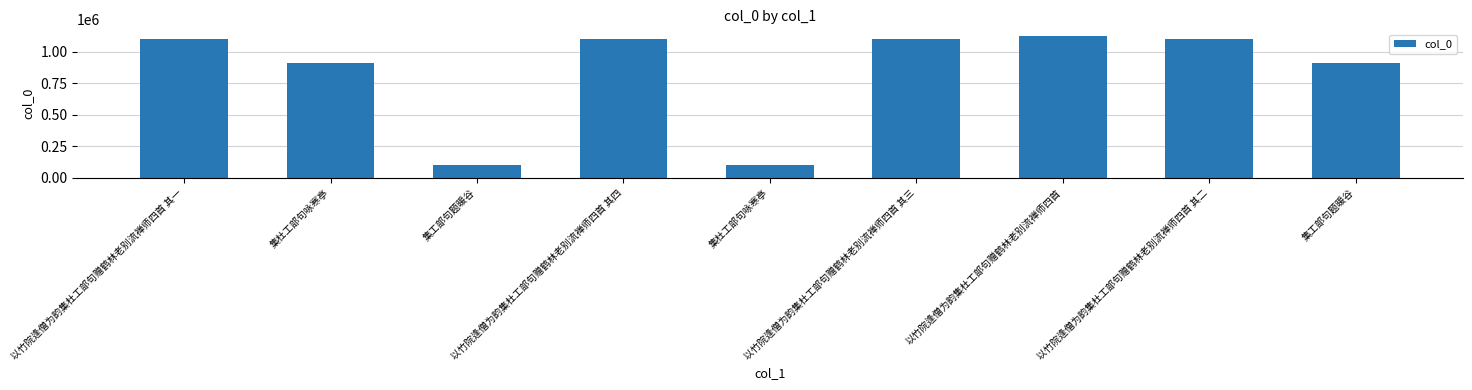

List the labels in order of value, largest first.

以竹院逢僧为韵集杜工部句赠鹤林老别流禅师四首, 以竹院逢僧为韵集杜工部句赠鹤林老别流禅师四首 其四, 以竹院逢僧为韵集杜工部句赠鹤林老别流禅师四首 其三, 以竹院逢僧为韵集杜工部句赠鹤林老别流禅师四首 其二, 以竹院逢僧为韵集杜工部句赠鹤林老别流禅师四首 其一, 集杜工部句咏寒亭, 集工部句题暖谷, 集杜工部句咏寒亭, 集工部句题暖谷